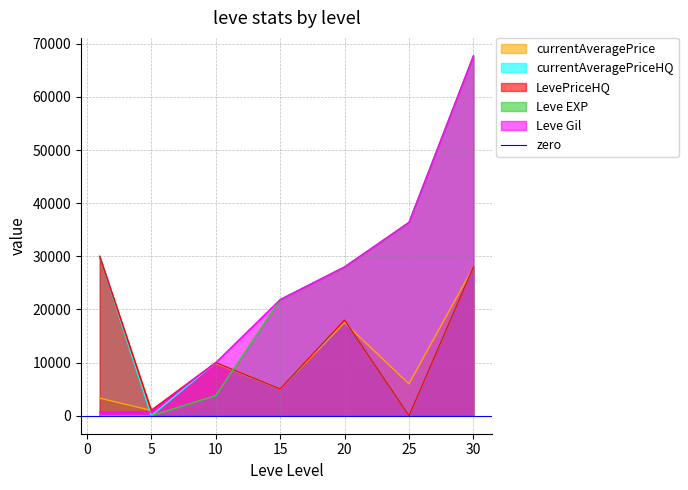

What is the average value of the currentAveragePriceHQ series?

13006.8